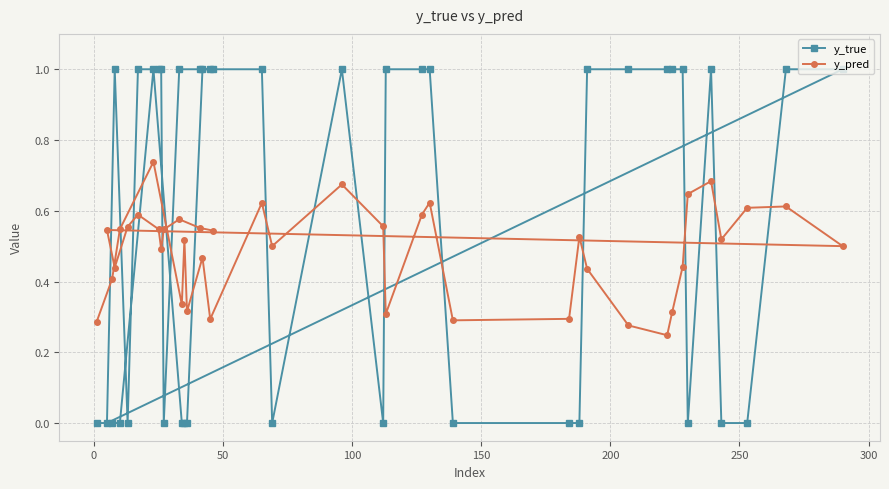

Which series has the largest total across all categories?

y_true